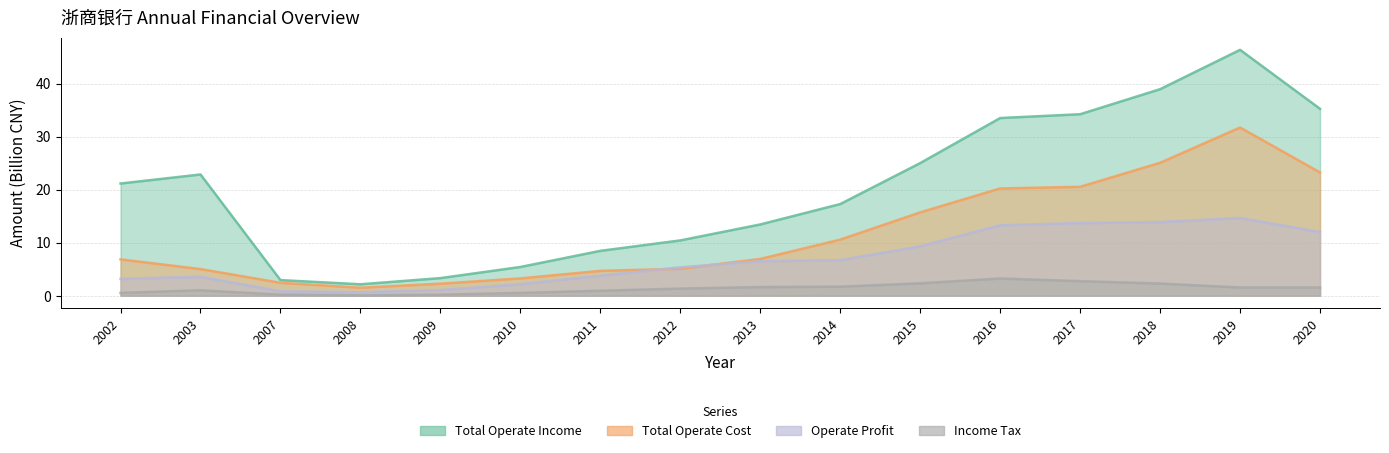

List the labels in order of INCOME_TAX value, largest first.

2016, 2017, 2015, 2018, 2014, 2013, 2020, 2019, 2012, 2003, 2011, 2002, 2010, 2007, 2009, 2008